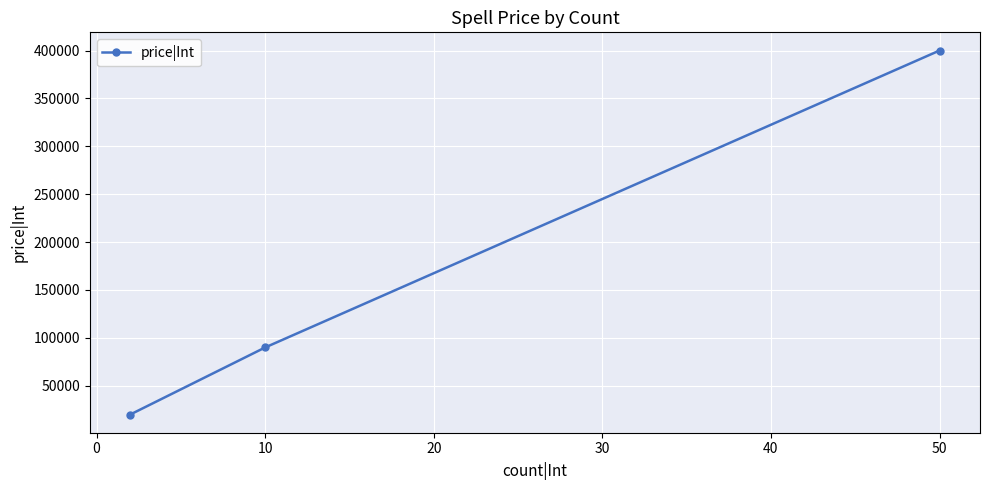

Reading left to right, what are all the values shown in this chart?

20000	90000	400000